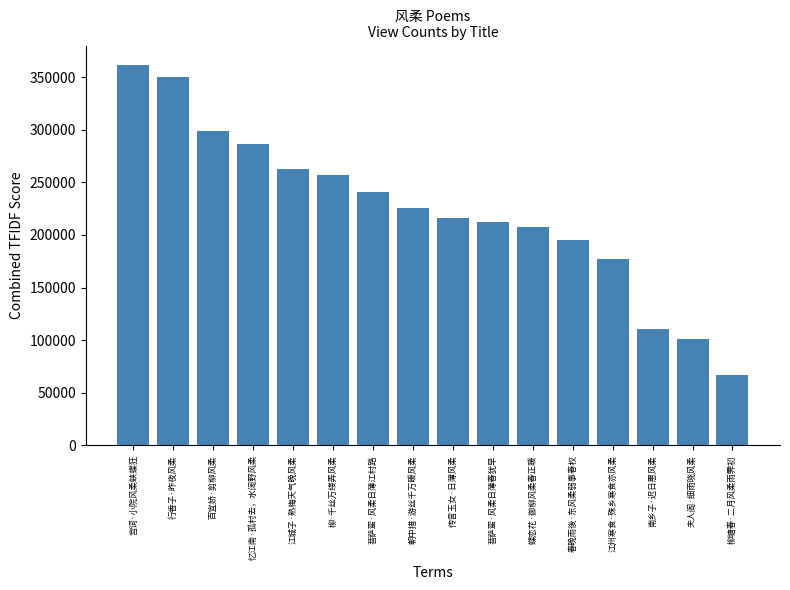

What is the difference between the values at 宫词·小院风柔蛱蝶狂 and 百宜娇·剪柳风柔?

62879